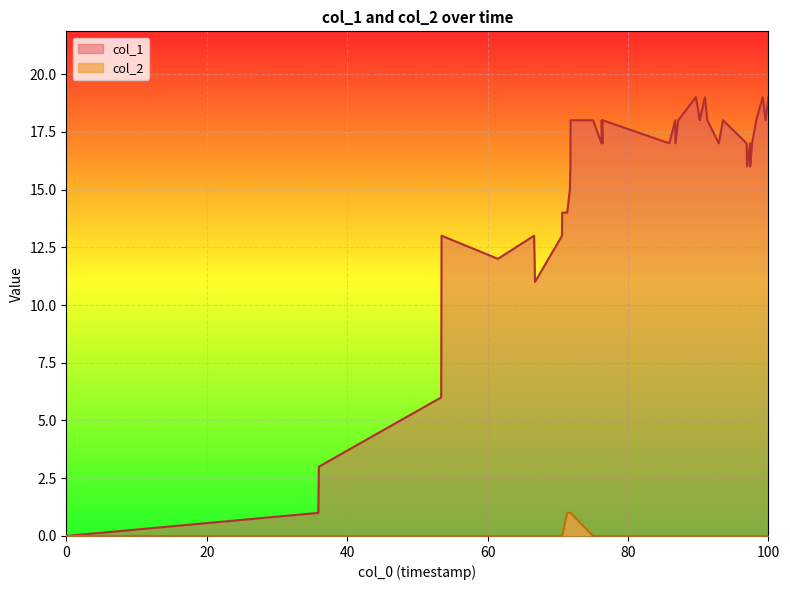

What is the greatest value displayed?

19